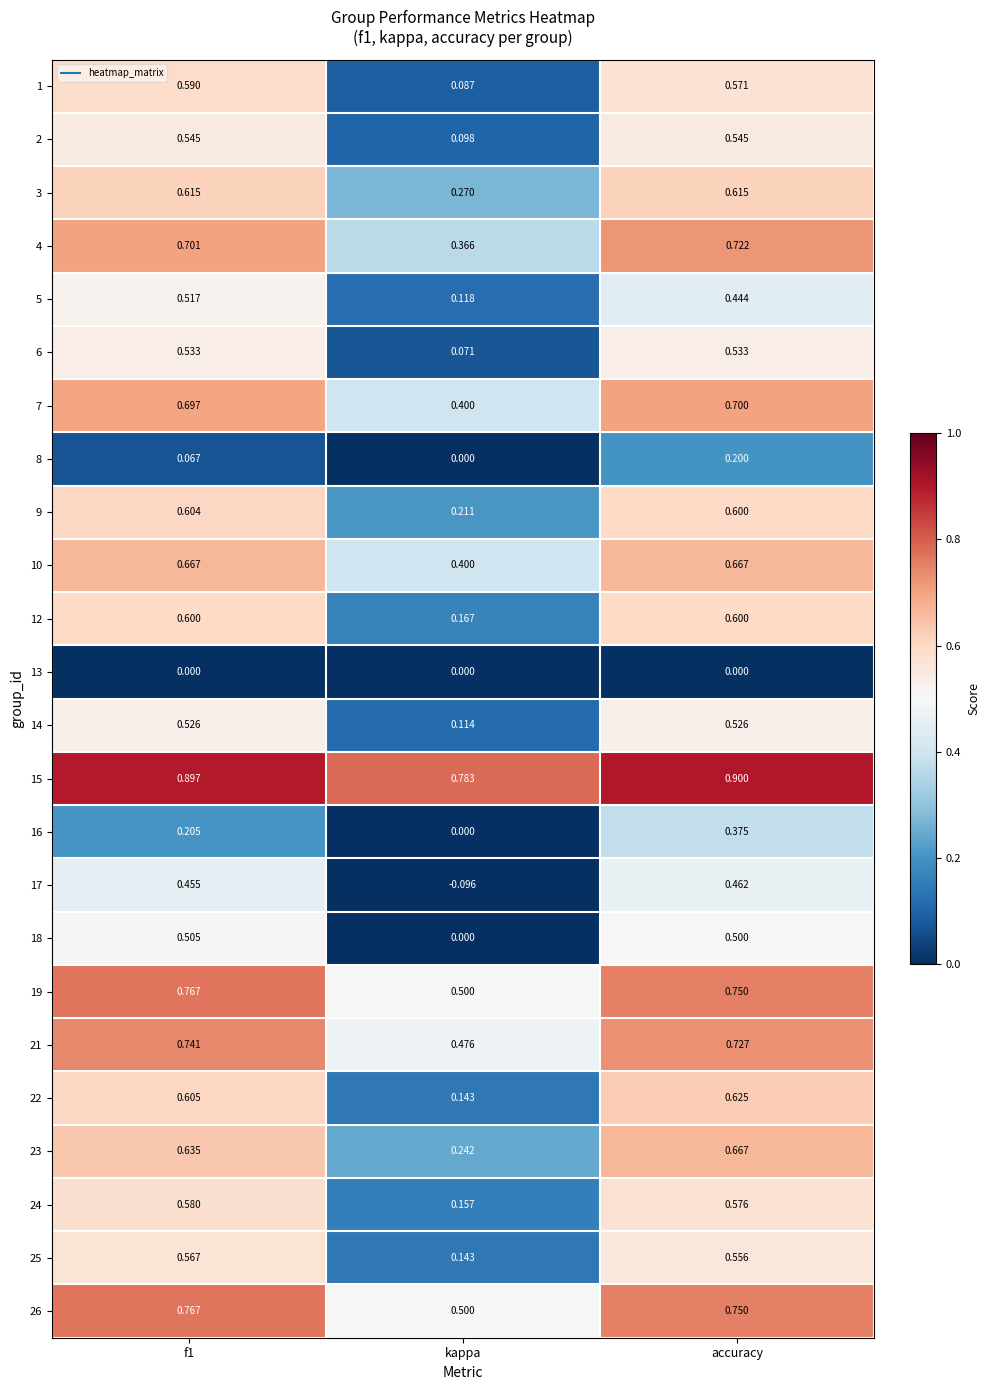

Which category has the lowest value in the 10 series?

kappa